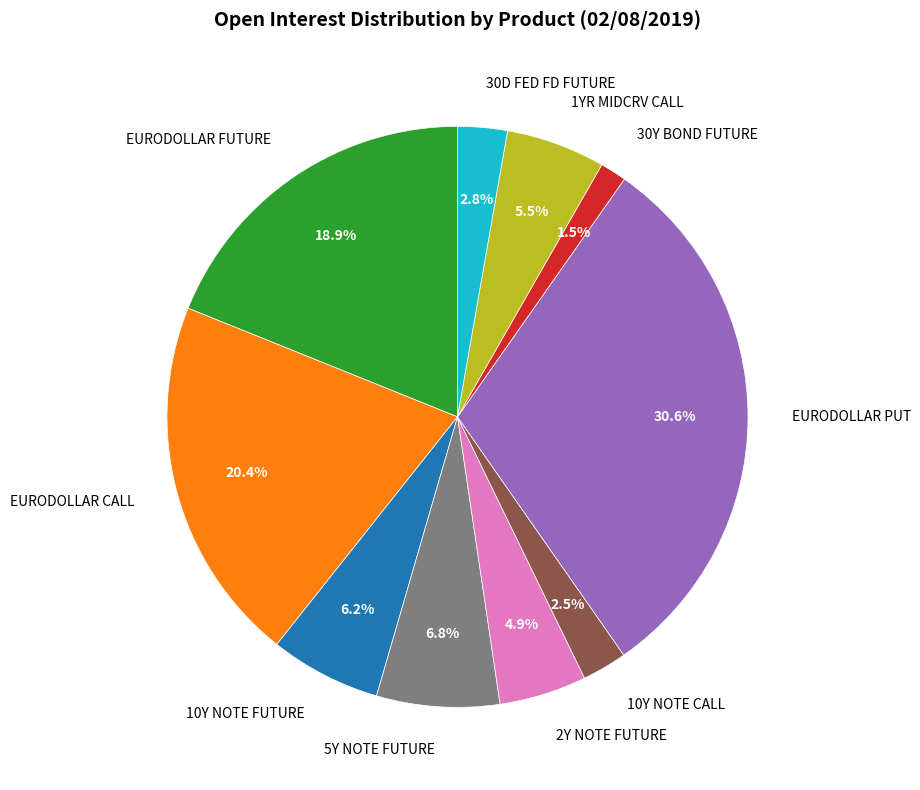

What is the ratio of the value at EURODOLLAR CALL to the value at EURODOLLAR PUT?

0.7